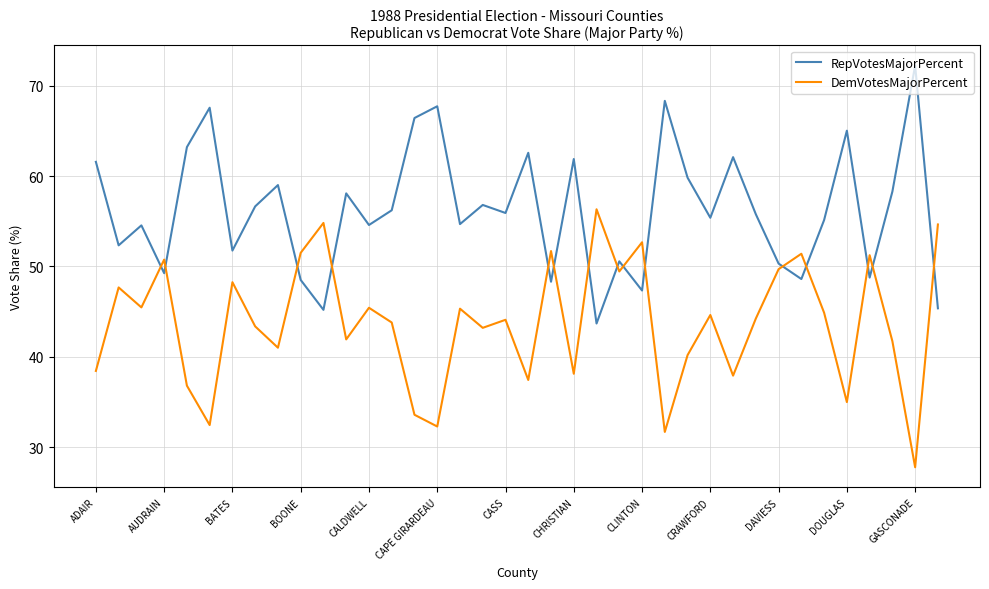

What are all the series names shown in the legend?

RepVotesMajorPercent, DemVotesMajorPercent